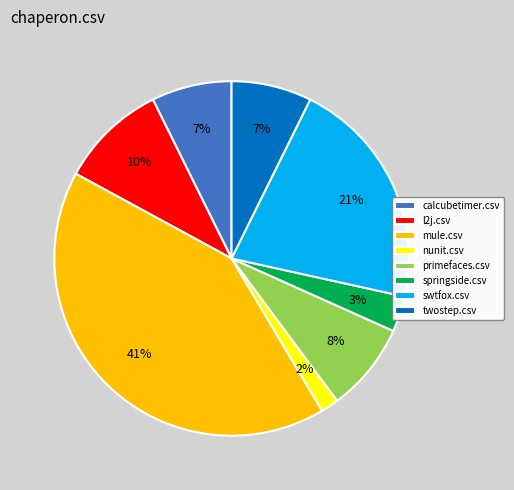

How many slices are in this pie chart?

8